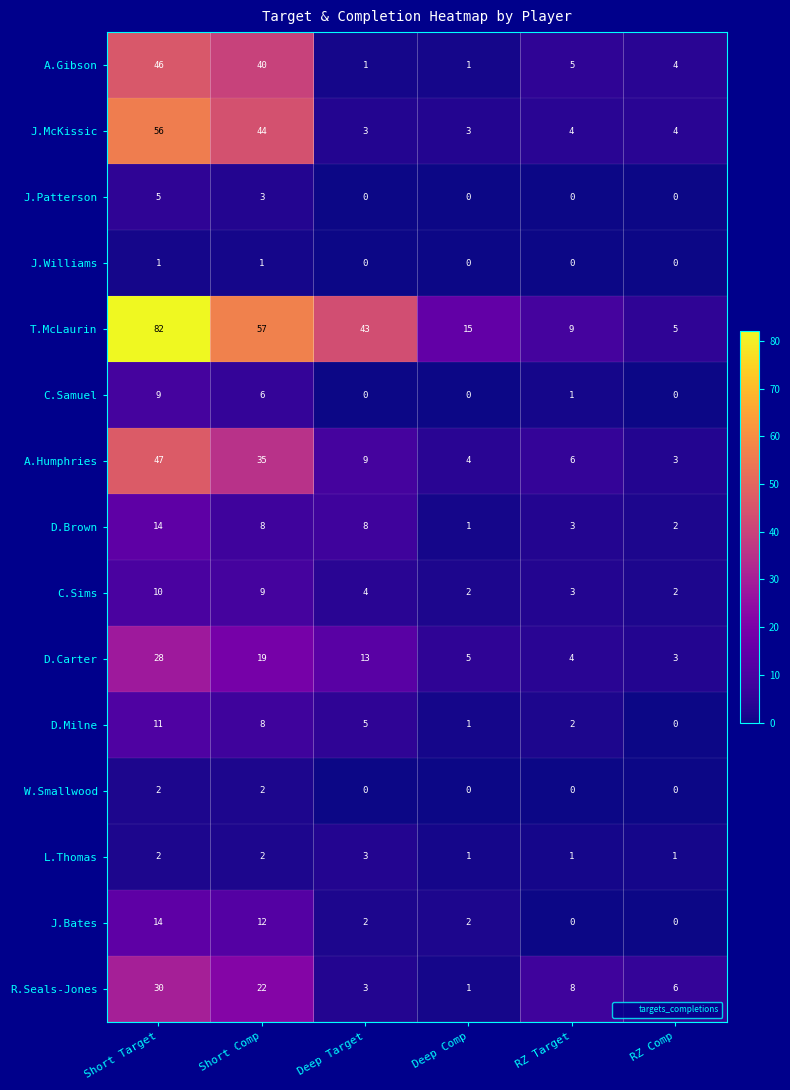

What is the difference between the maximum and minimum values in the A.Gibson series?

45